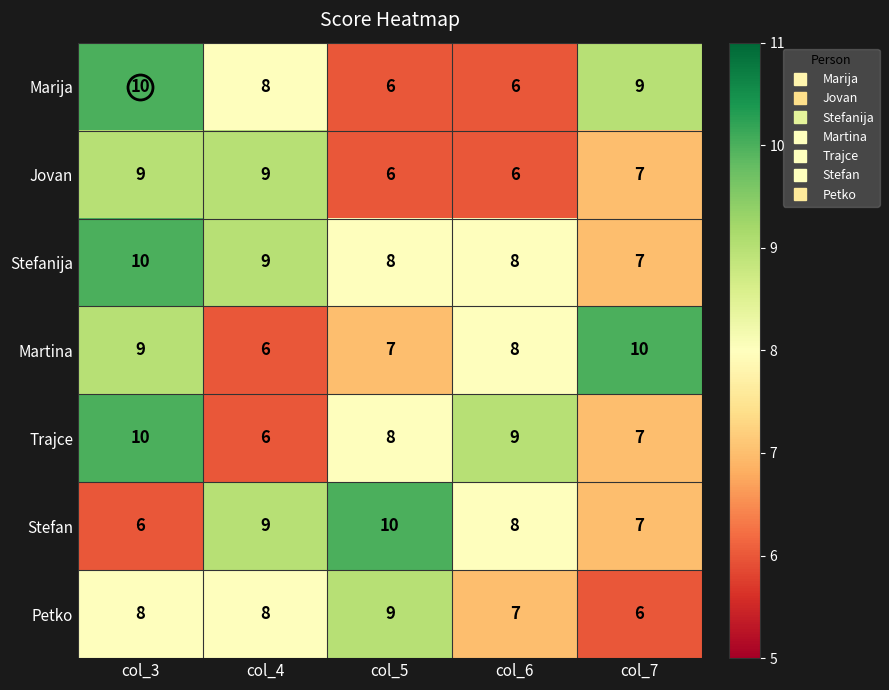

Count the Stefan values in the range 7 to 9.

3